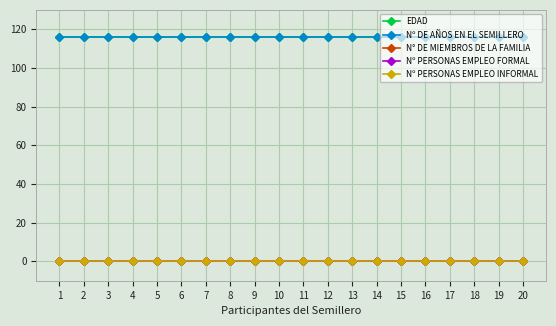

At 8, list the series in order from smallest to largest.

N° DE MIEMBROS DE LA FAMILIA, Nº PERSONAS EMPLEO FORMAL, Nº PERSONAS EMPLEO INFORMAL, EDAD, Nº DE AÑOS EN EL SEMILLERO